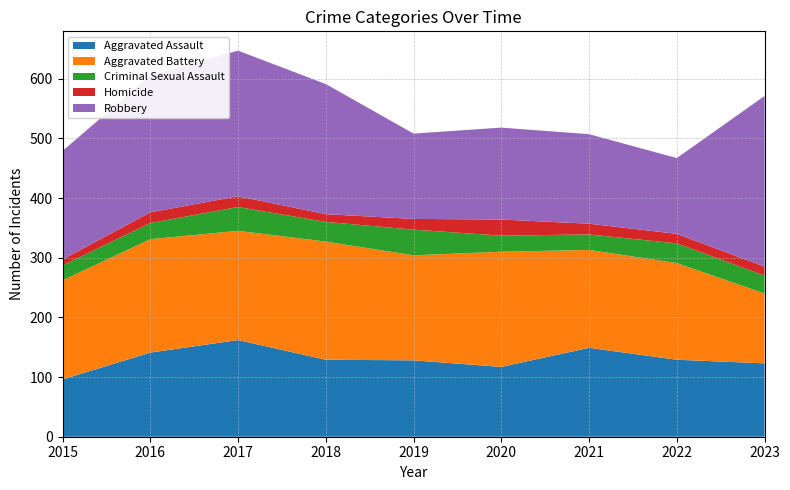

Reading left to right, list all the values displayed in this chart.

Aggravated Assault: 96	141	162	129	128	117	149	129	123
Aggravated Battery: 166	190	183	198	176	193	164	162	117
Criminal Sexual Assault: 25	27	40	33	43	27	26	33	30
Homicide: 10	18	18	13	18	27	18	16	15
Robbery: 182	229	244	218	143	154	150	127	286